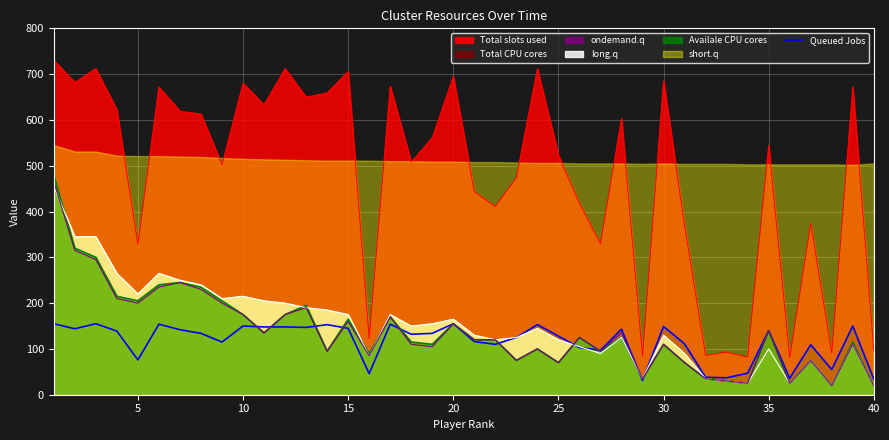

The value of long.q at 30 is 130.0. True or false?

True